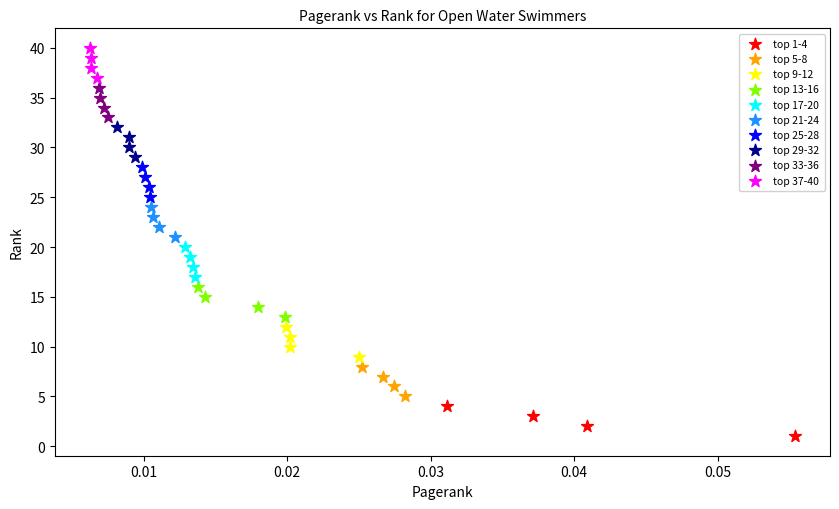

Which series contains the lowest Y value?

top 1-4